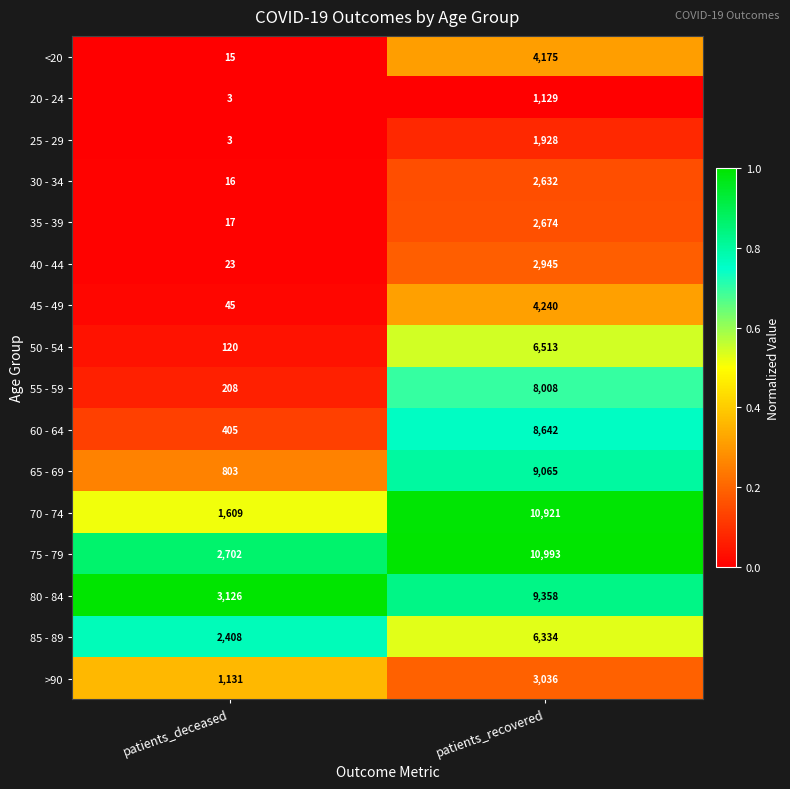

How many series are shown in this chart?

16